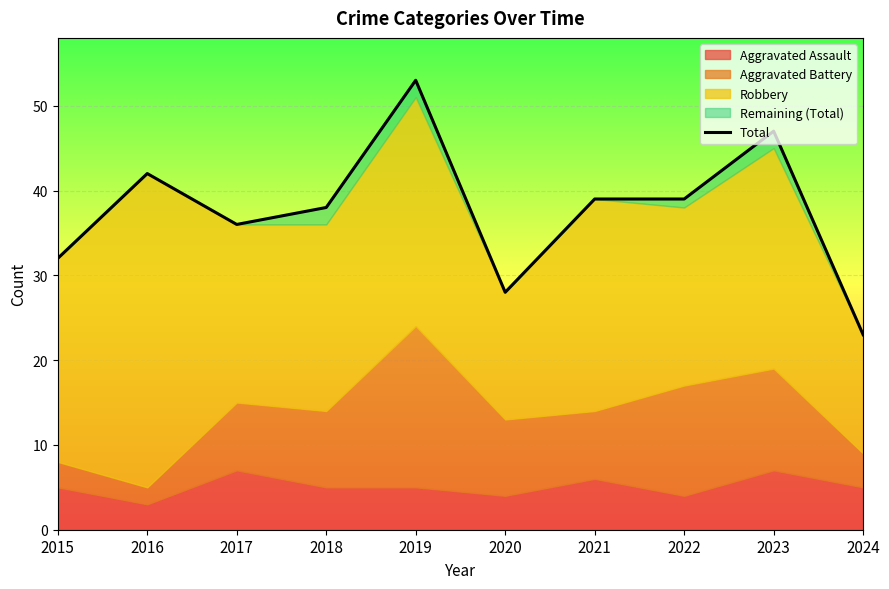

What is the sum of the values at 2016 and 2020?

70